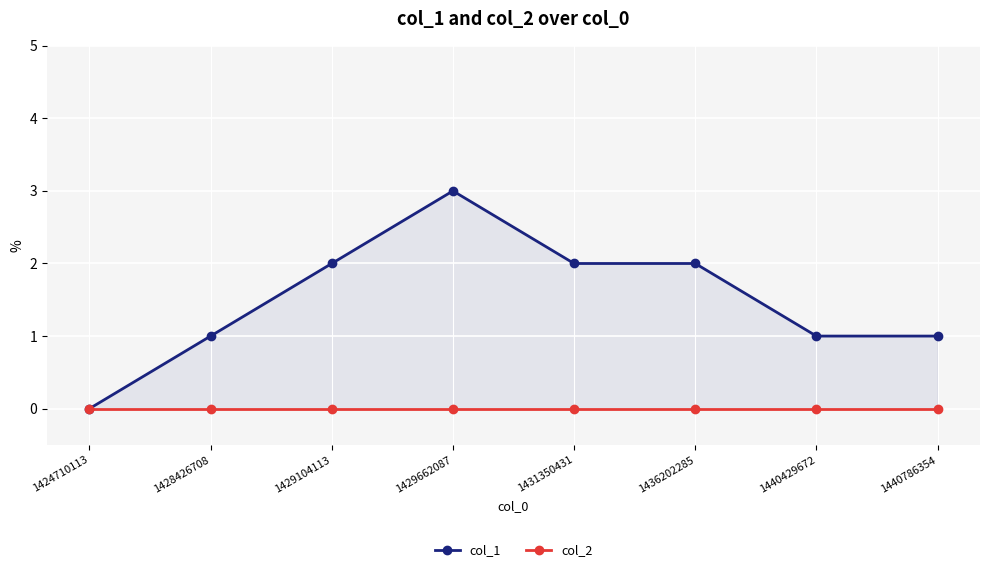

What is the difference between the maximum and second lowest values in the col_1 series?

2